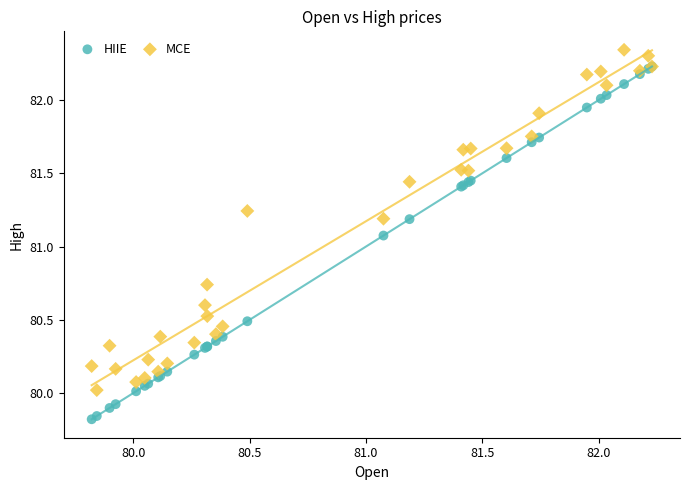

Which series has the widest spread of Y values?

HIIE